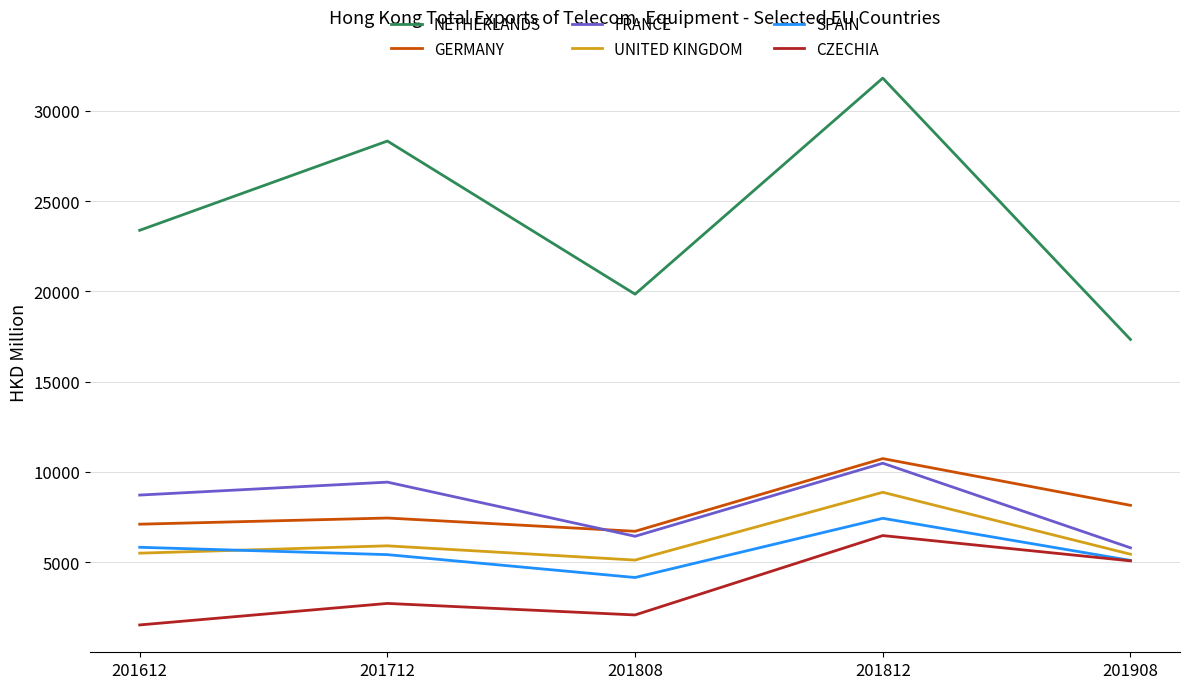

What are all the series names shown in the legend?

NETHERLANDS, GERMANY, FRANCE, UNITED KINGDOM, SPAIN, CZECHIA